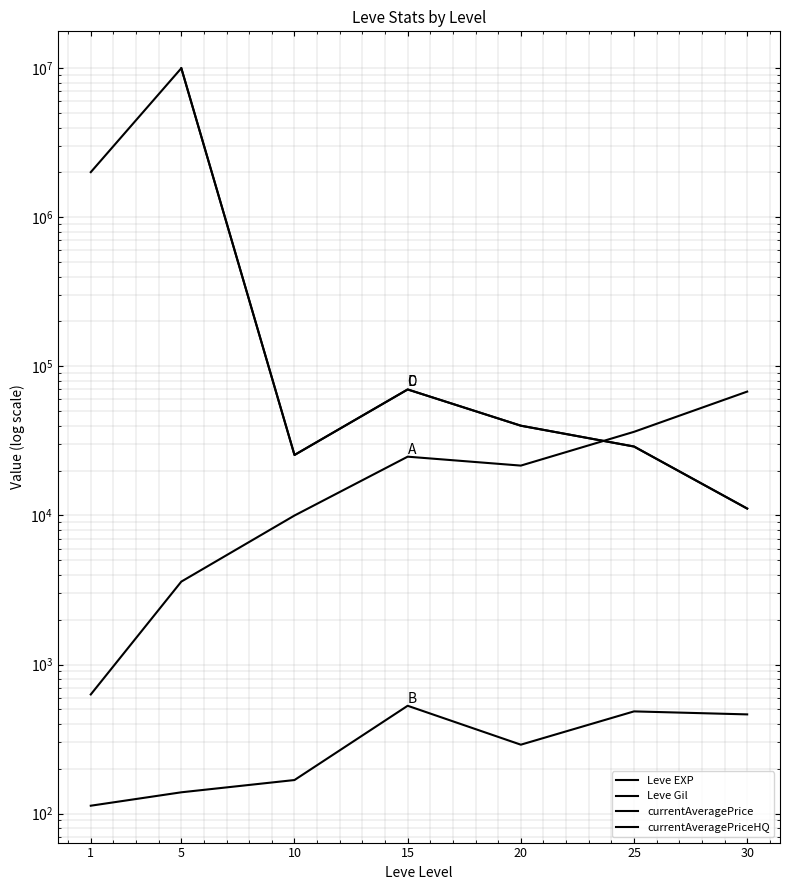

What is the difference between the currentAveragePrice values at 20 and 30?

28875.6